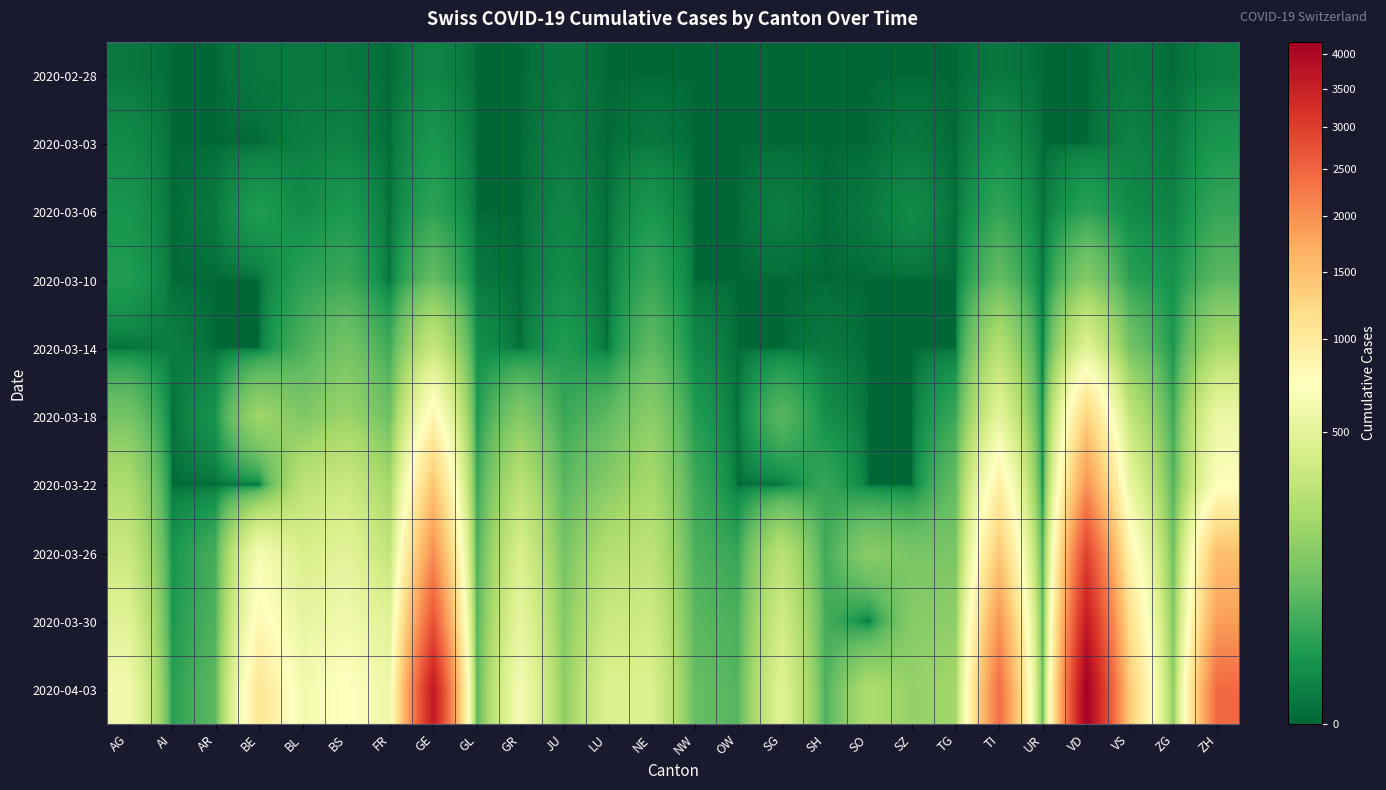

Count the number of categories in the chart.

26